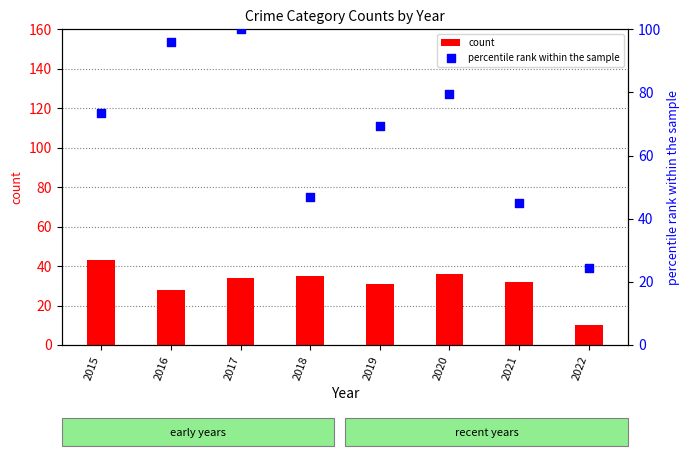

Is the value of count at 2021 greater than the value of percentile rank within the sample at 2016?

No